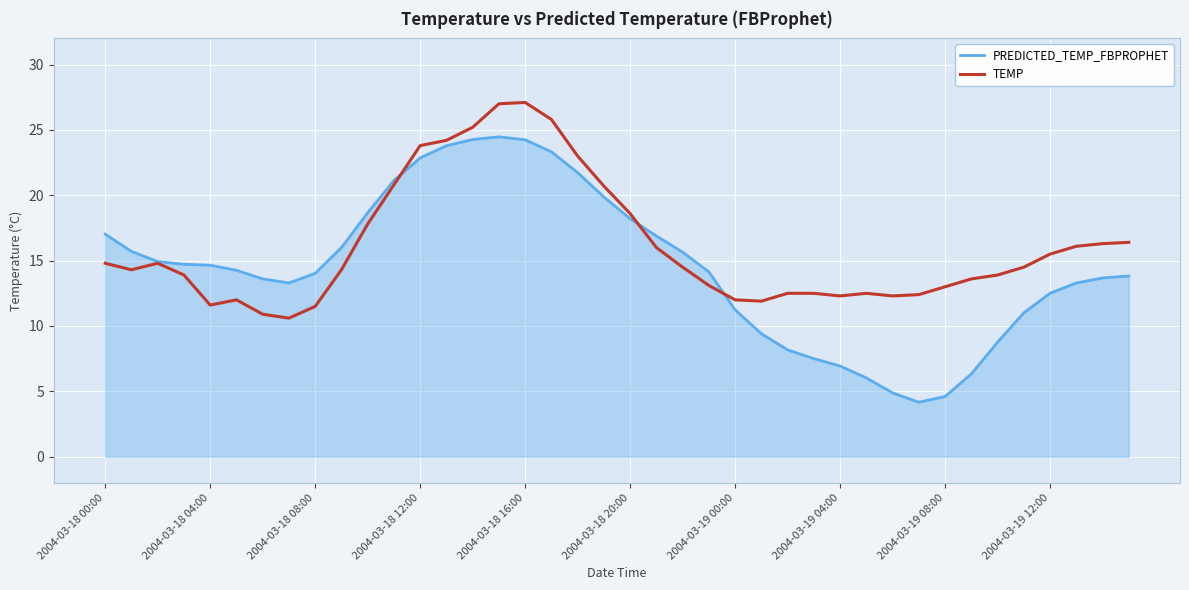

List the series in order of their peak value, highest first.

TEMP, PREDICTED_TEMP_FBPROPHET